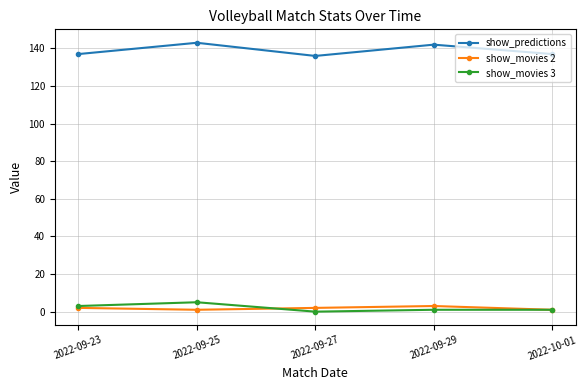

Which series has the largest total across all categories?

show_predictions